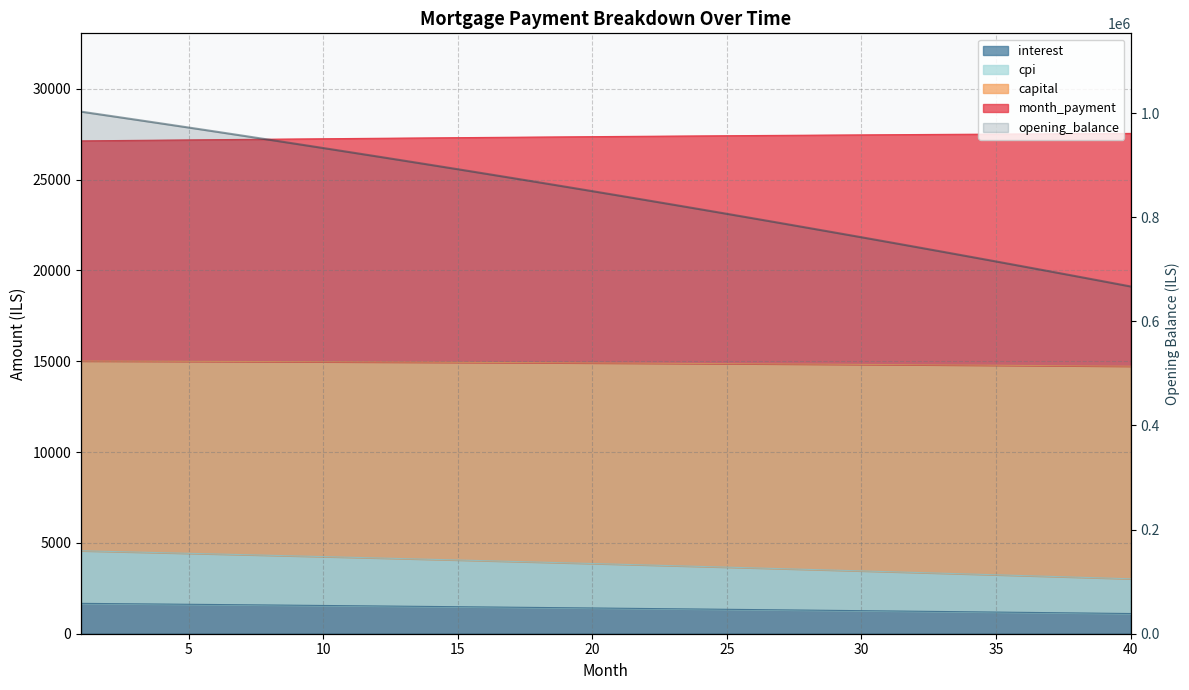

List the labels in order of cpi value, largest first.

40, 39, 38, 37, 36, 35, 34, 33, 32, 31, 30, 29, 28, 27, 26, 25, 24, 23, 22, 21, 20, 19, 18, 17, 16, 15, 14, 13, 12, 11, 10, 9, 8, 7, 6, 5, 4, 3, 2, 1